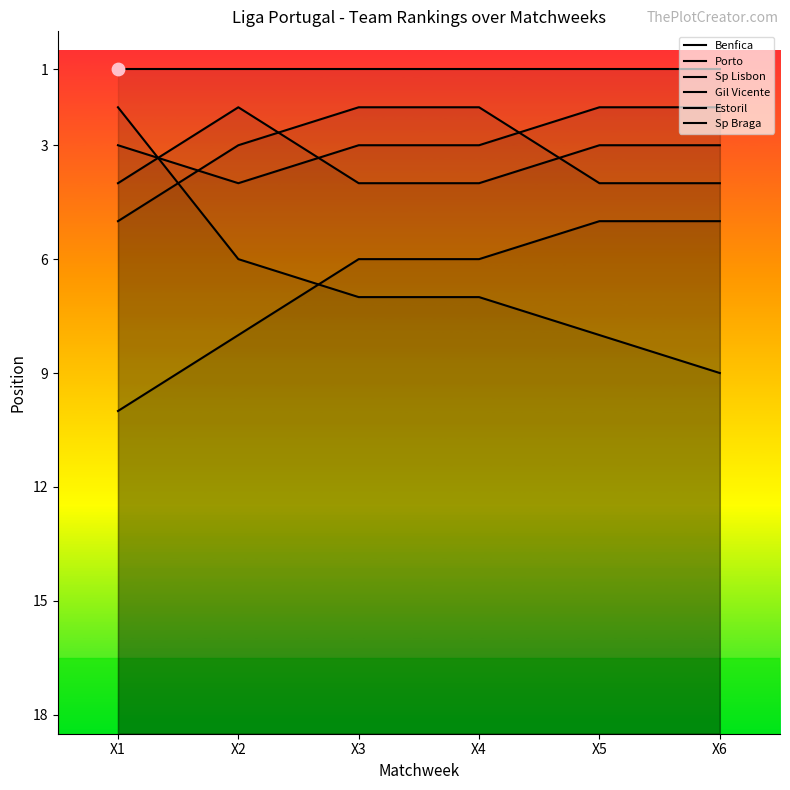

Is the value of Gil Vicente at X2 greater than the value of Sp Lisbon at X2?

Yes